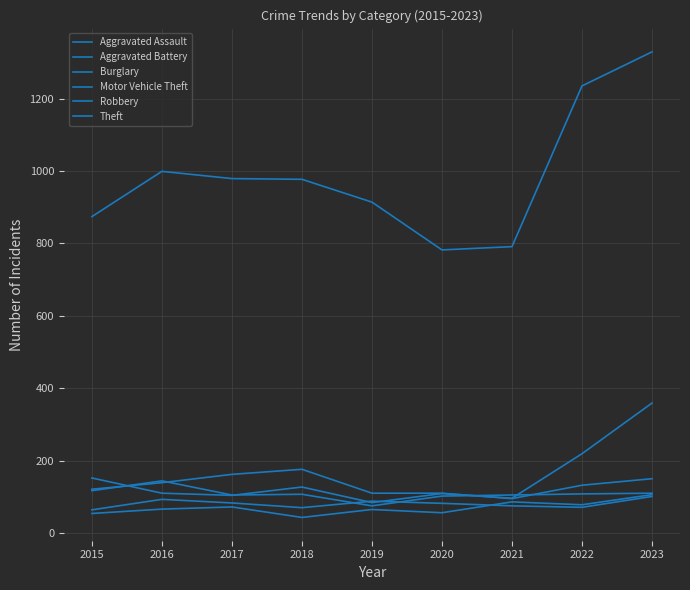

Does the chart display data point markers on the line(s)?

No